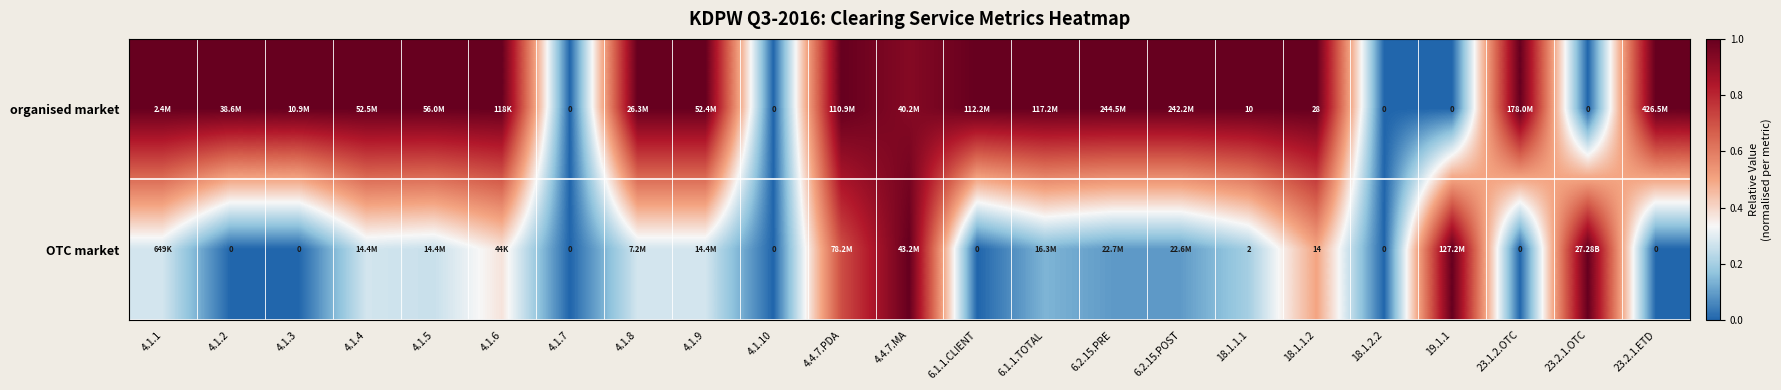

At how many categories does at least one series exceed 0?

20